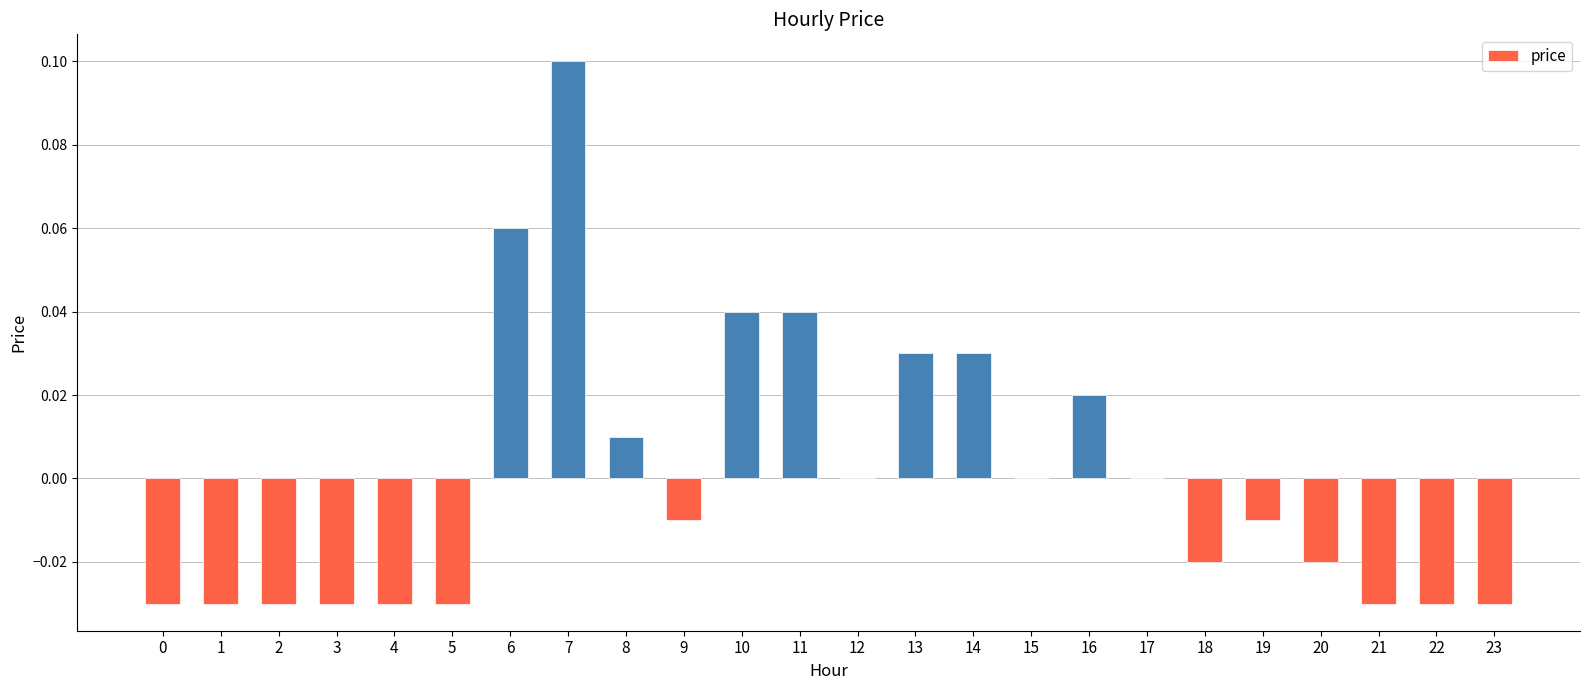

Are the bars horizontal?

No